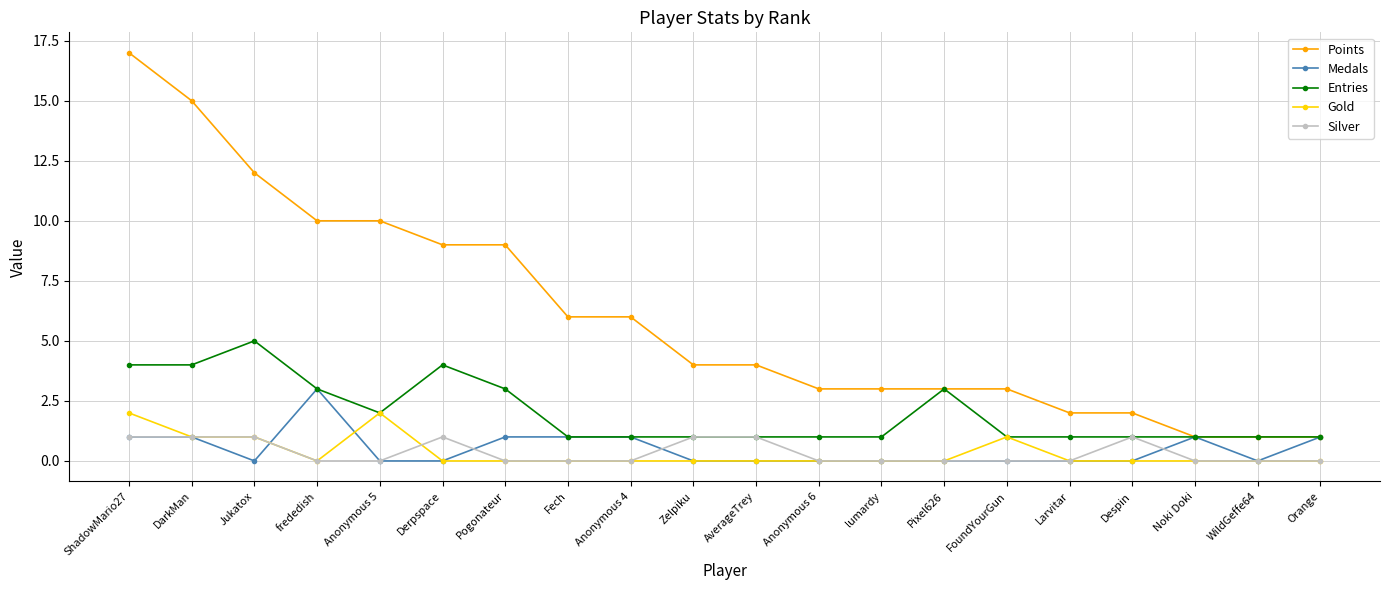

At which category is the sum across all series the highest?

ShadowMario27